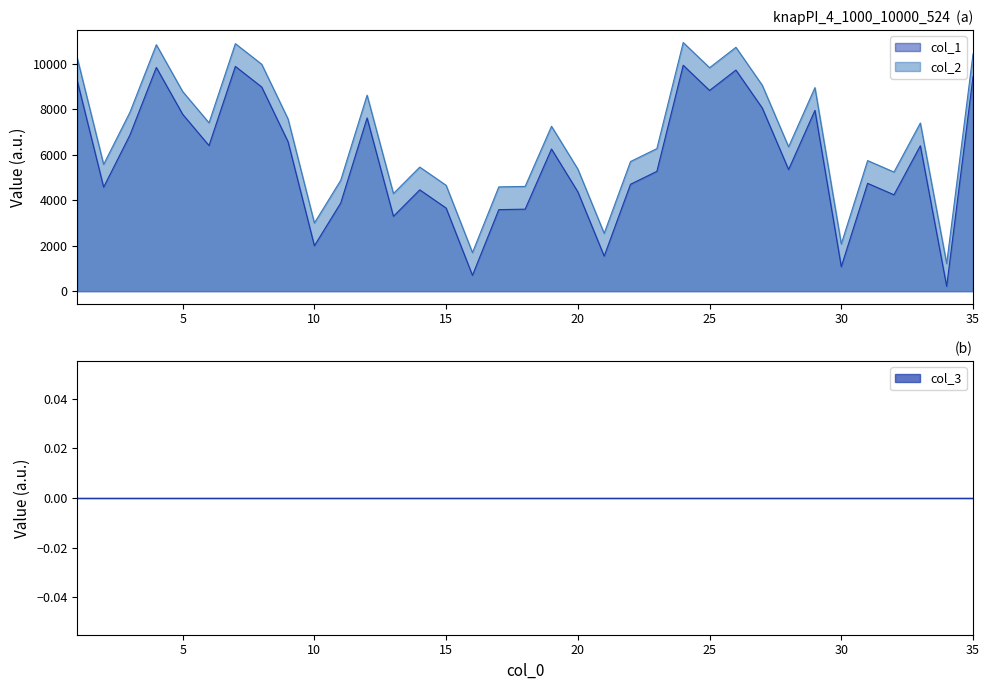

Which series has the widest spread of values?

col_1